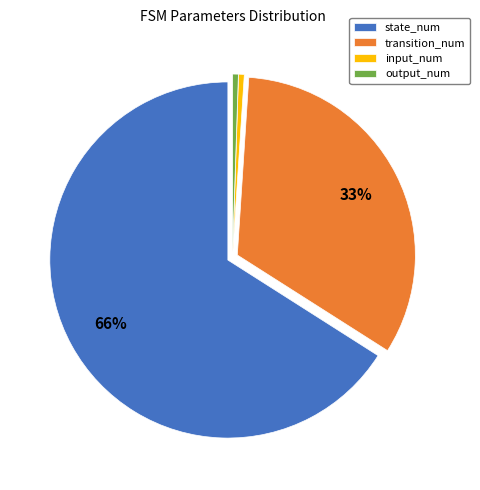

How many slices are in this pie chart?

4